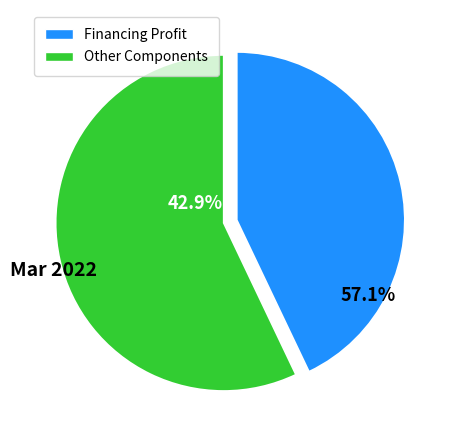

What is the largest slice in the pie chart?

Financing Profit